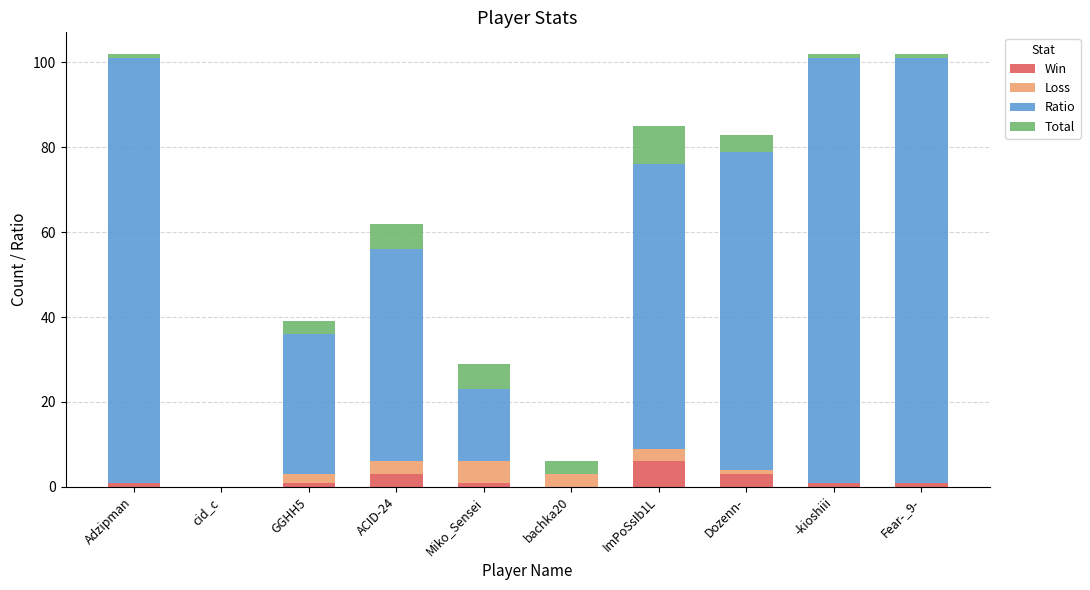

At which label does Win reach its peak?

ImPoSsIb1L